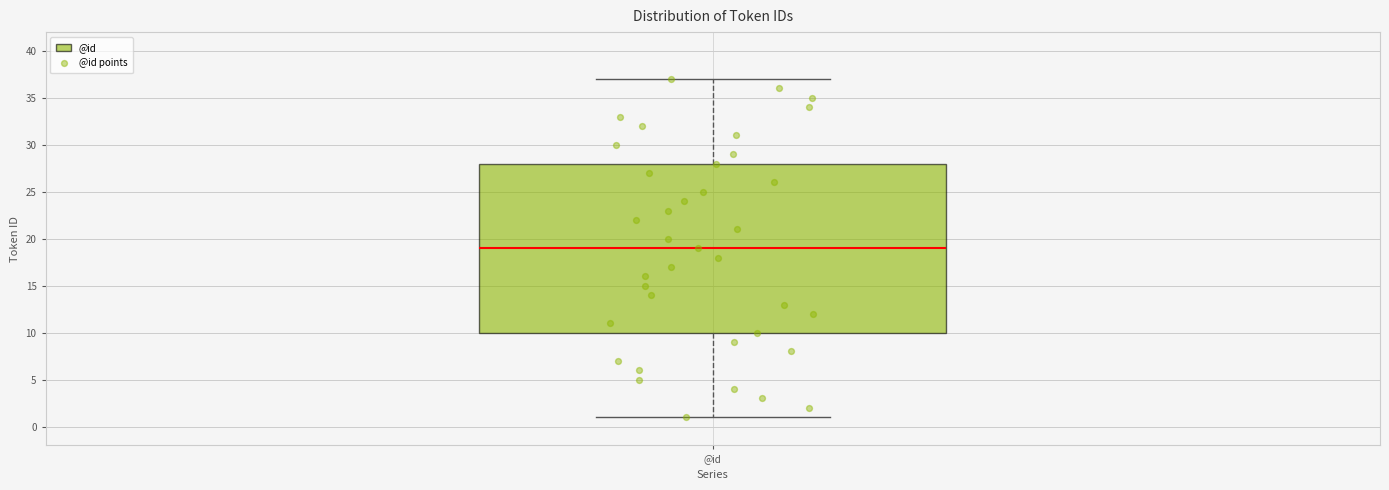

Read this box plot against the y-axis: the position of the median line, the range covered by the box, and the ends of both whiskers. The values are not printed on the chart, so give them approximately, as read against the axis.

median 19, box 10 to 28, whiskers 1 to 37